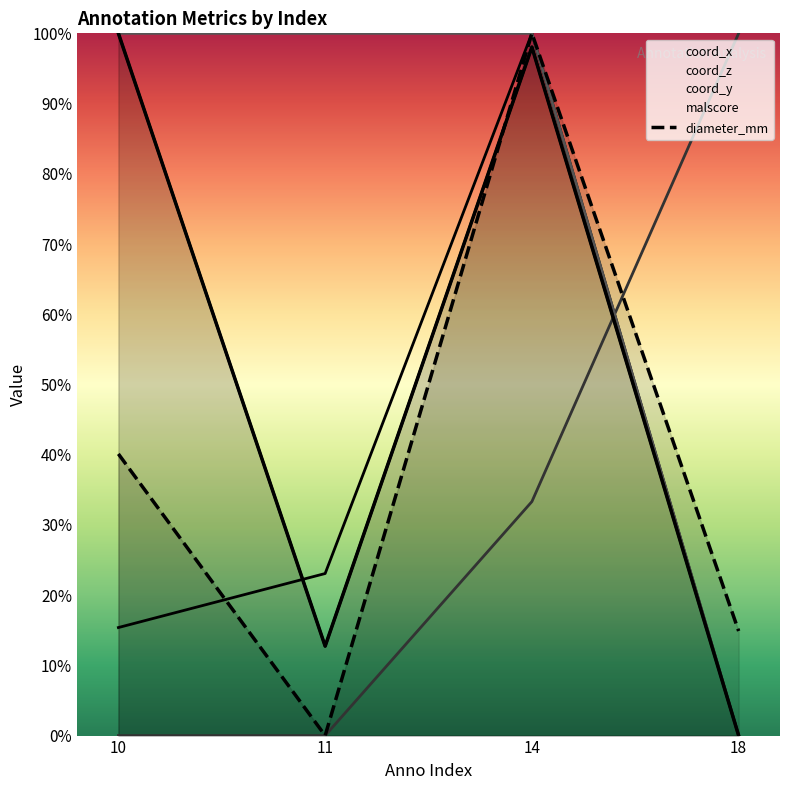

Which category has the highest value across all series?

14